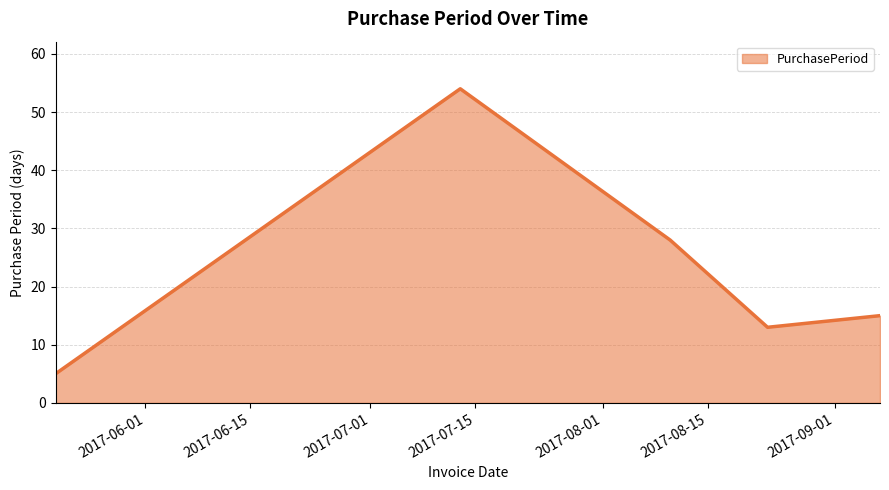

What is the difference between the second highest and minimum values?

23